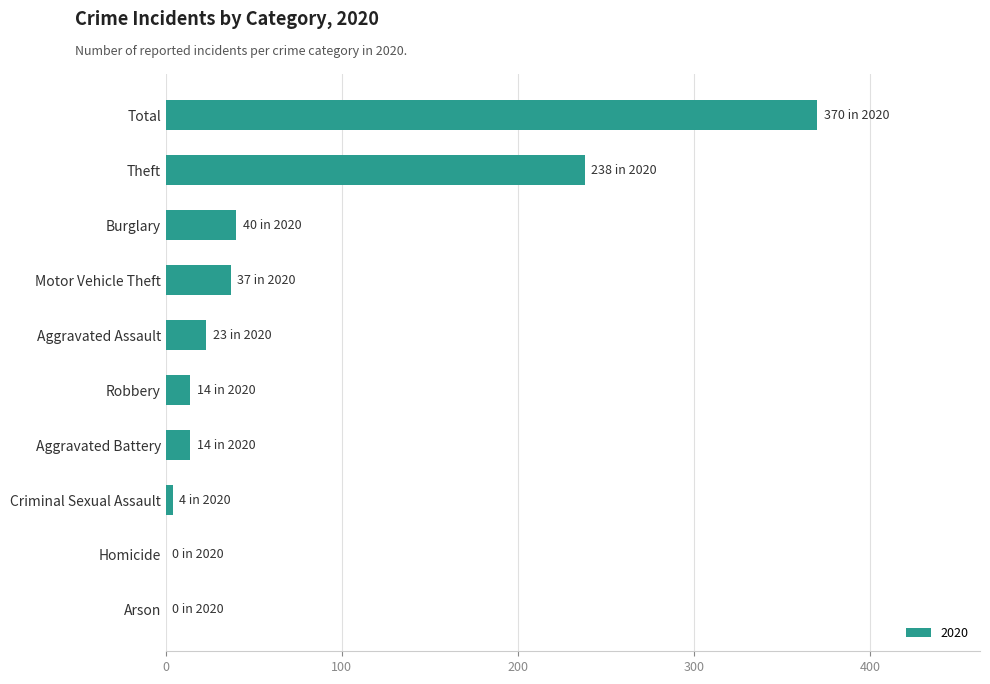

How many categories are shown in the chart?

10